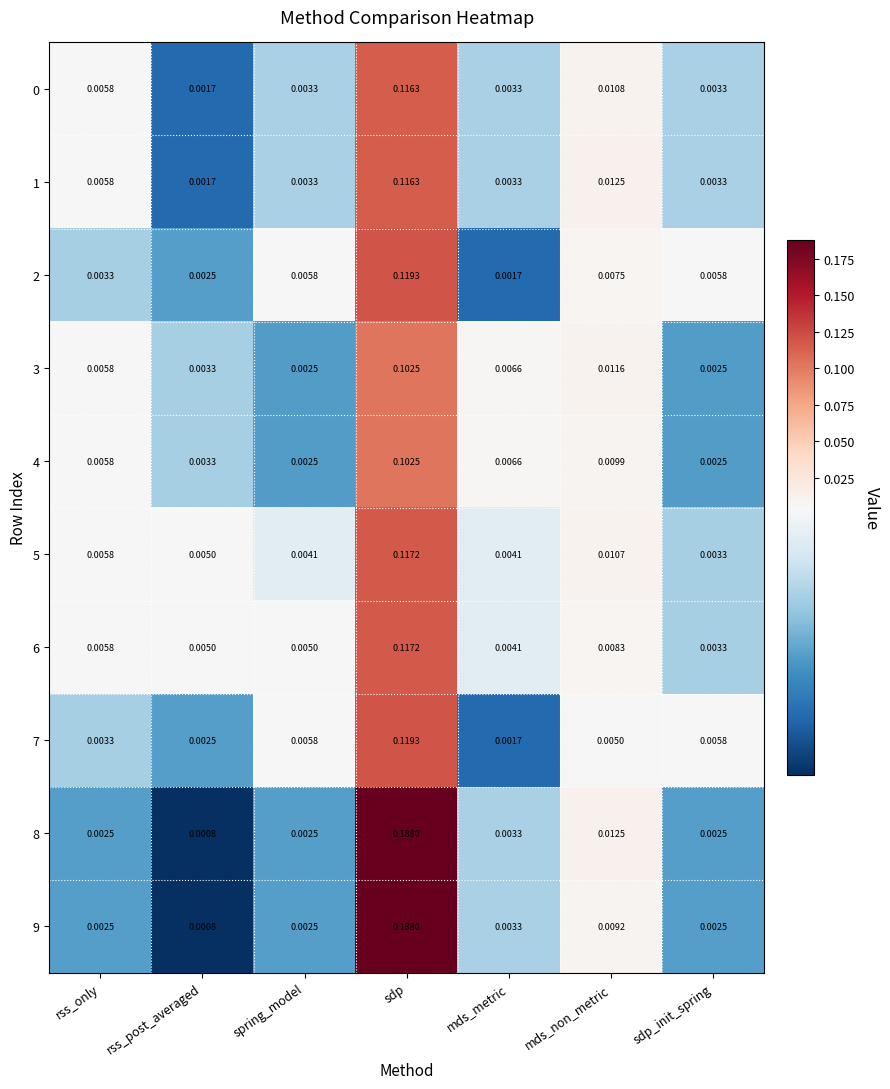

At which label does 0 reach its minimum?

rss_post_averaged